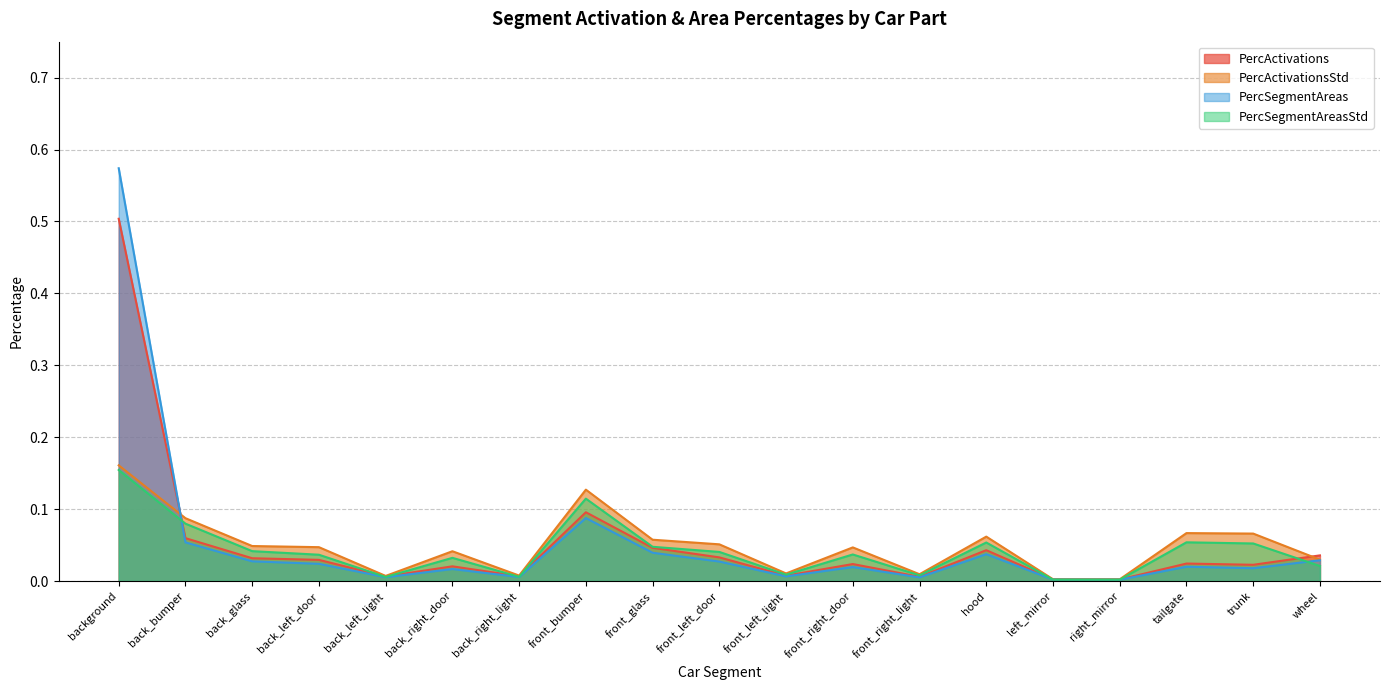

At which category does PercActivations reach its first local peak?

back_right_door